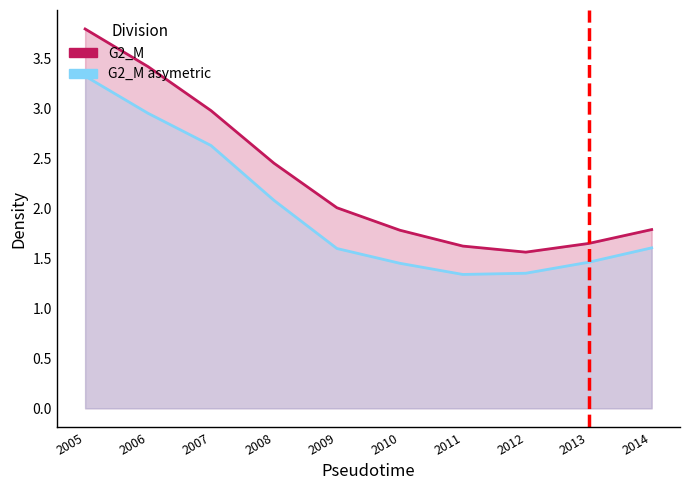

Read the value at 2012-10-15.

1.5